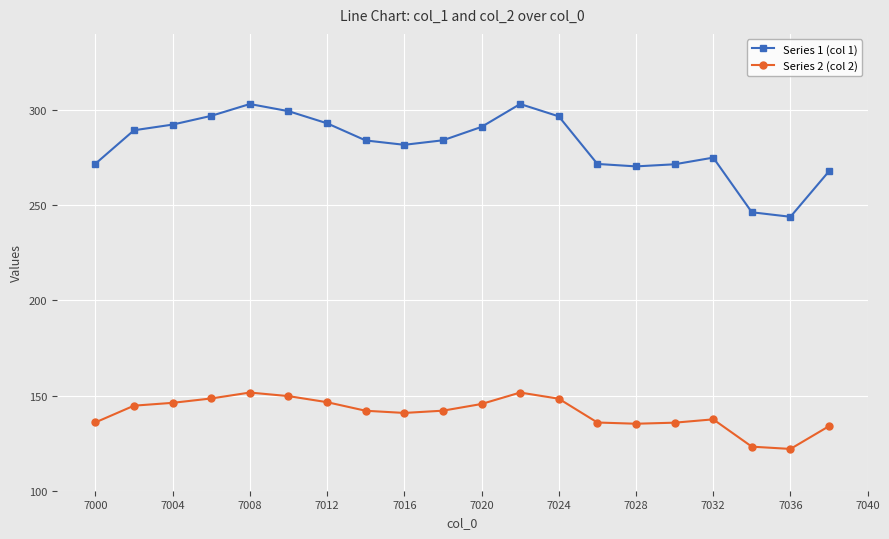

What is the average value of the Series 2 (col 2) series?

140.8